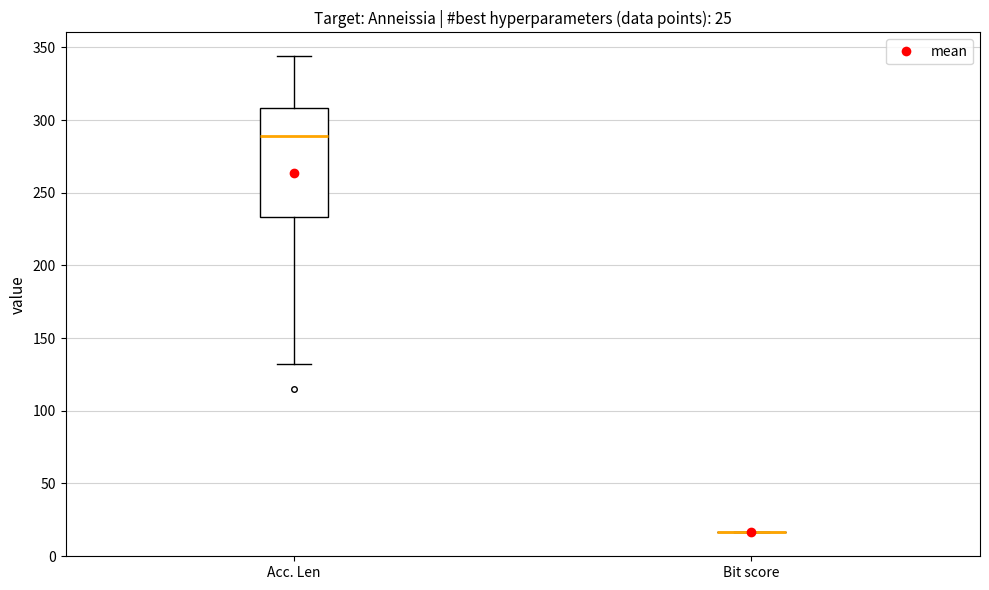

Comparing the boxes themselves (not the whiskers), which one is the tallest?

Acc. Len